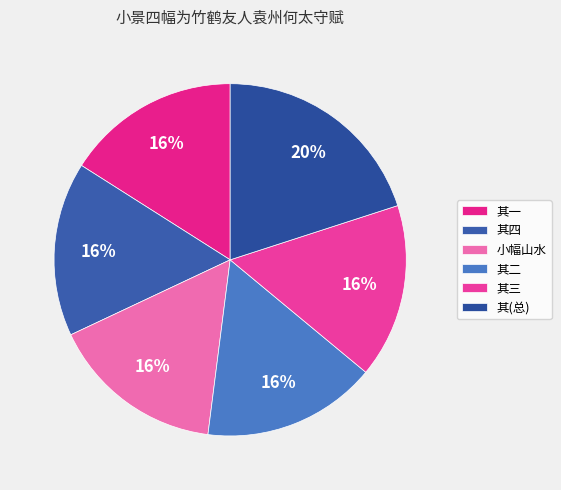

Count the number of slices in the pie.

6